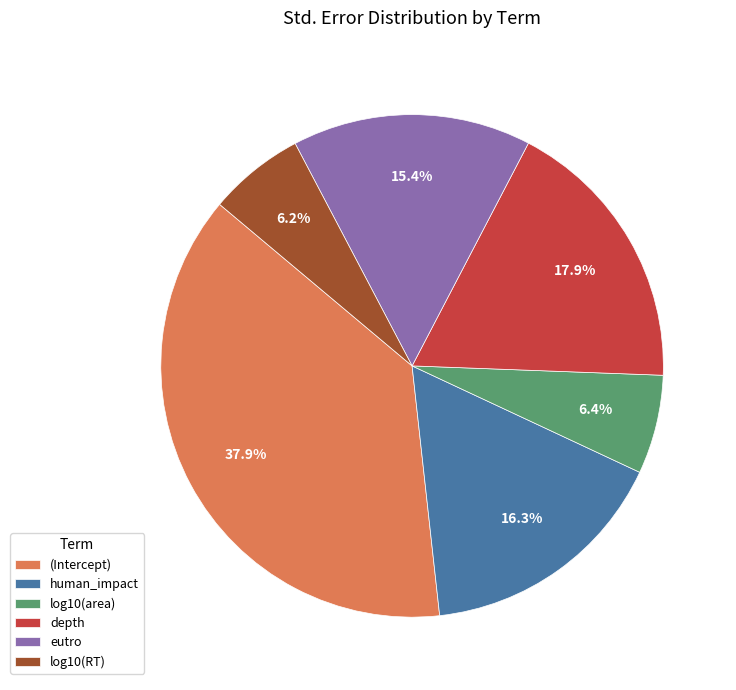

Is there a majority slice in this chart?

No